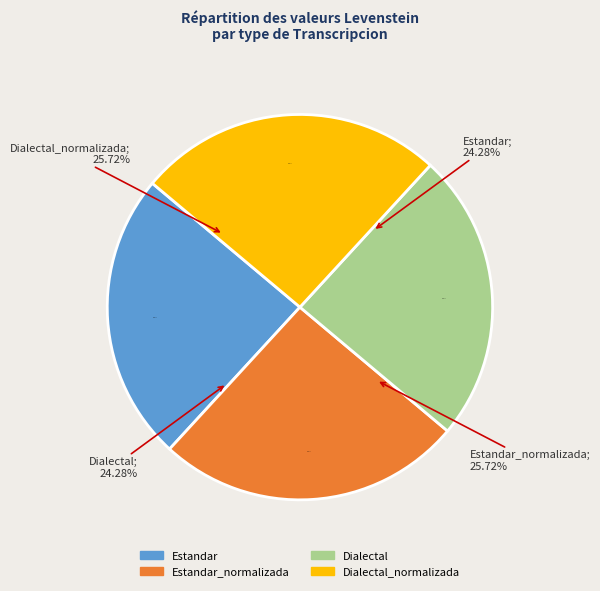

To the nearest percent, what percentage of the pie is Dialectal_normalizada?

26%